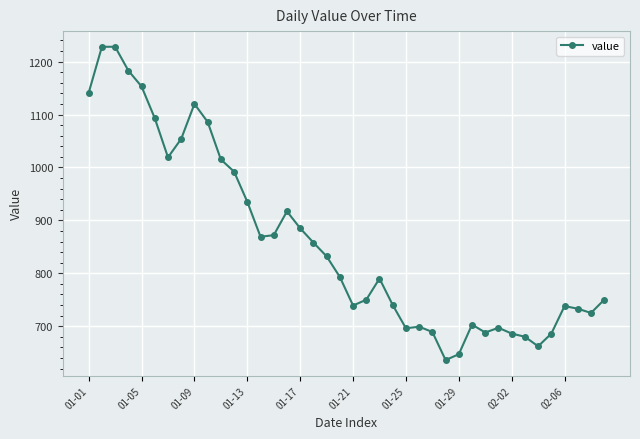

What is the difference between the maximum and minimum values?

592